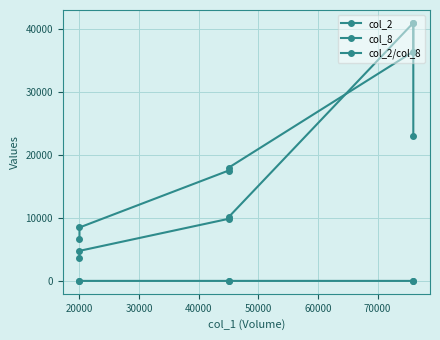

Which has a higher value, 30000 or 50000?

30000